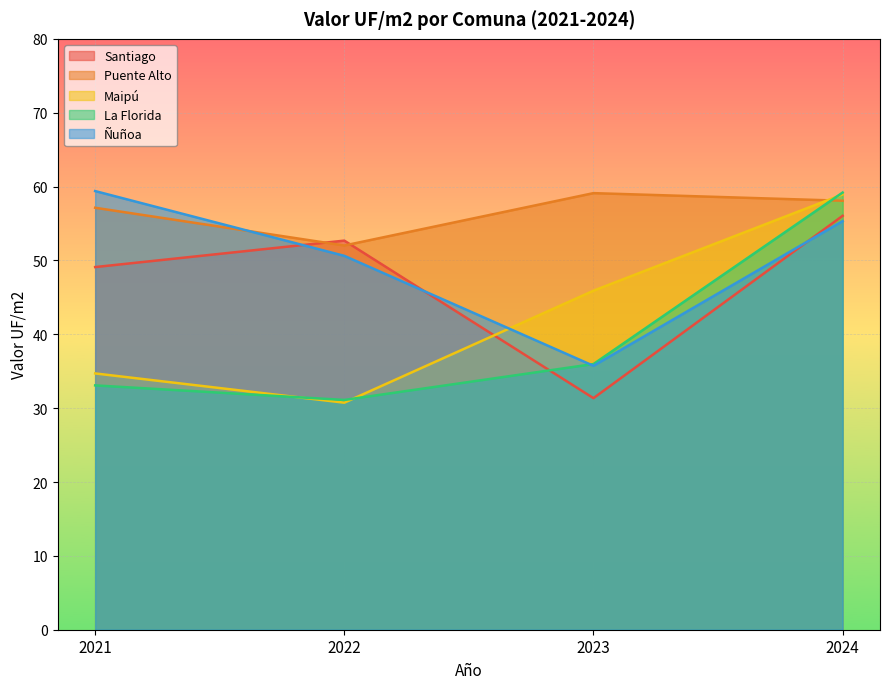

Which series changed the most between 2022 and 2024?

Maipú